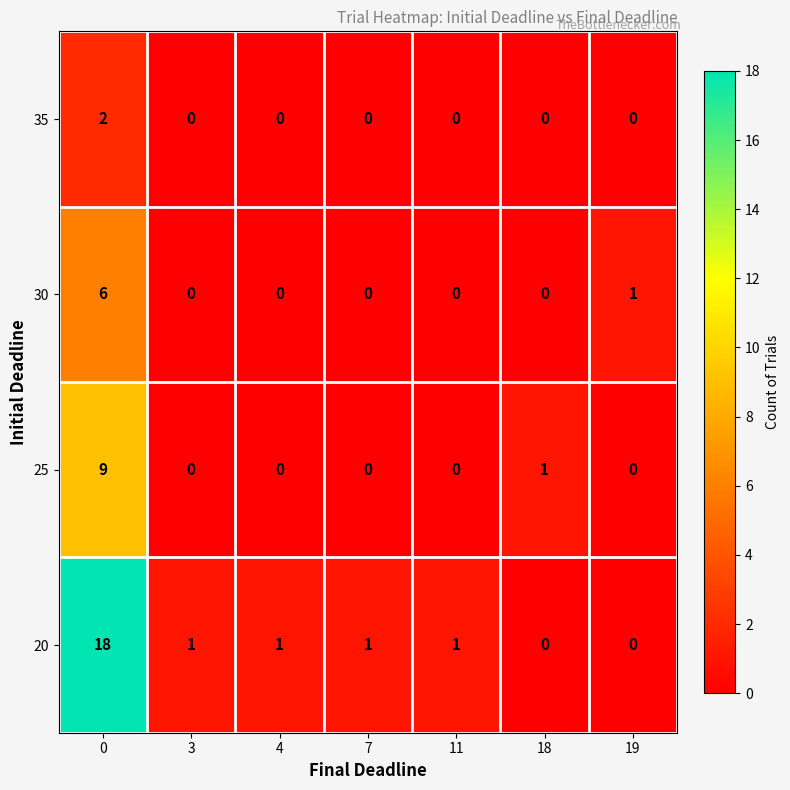

What is the difference between the maximum and second lowest values in the 30 series?

6